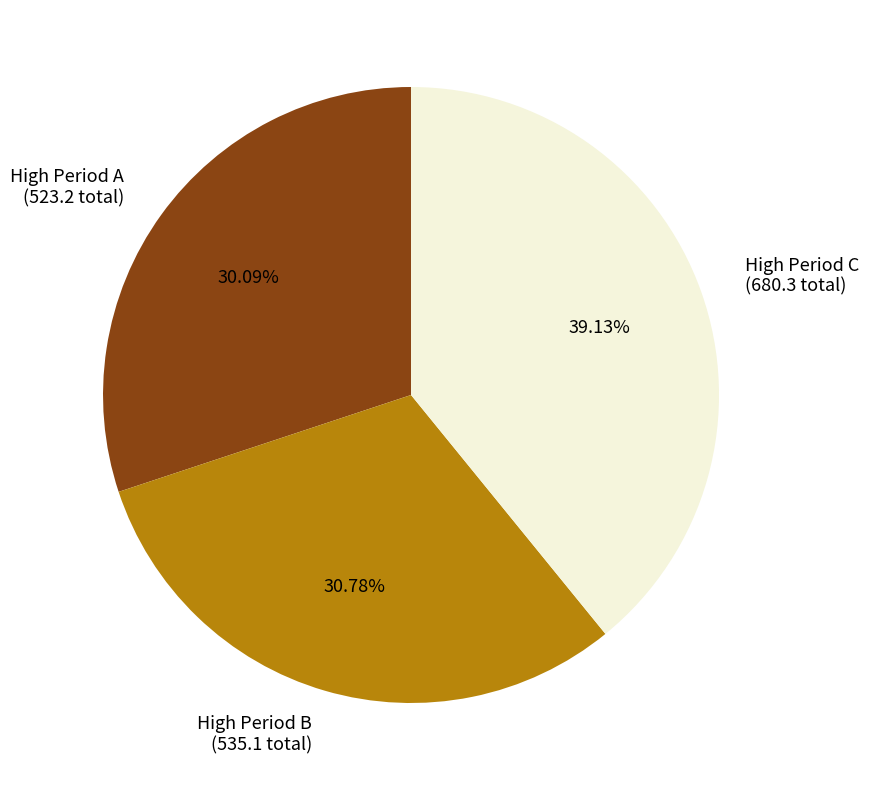

Does any single category account for the majority?

No